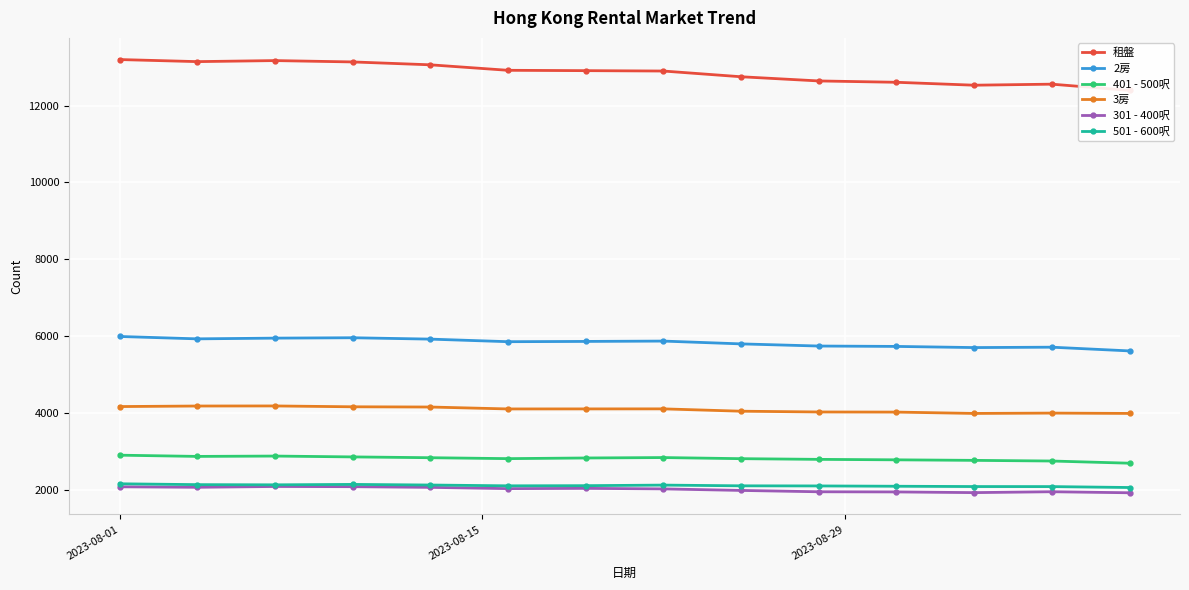

How many lines are shown in the chart?

6